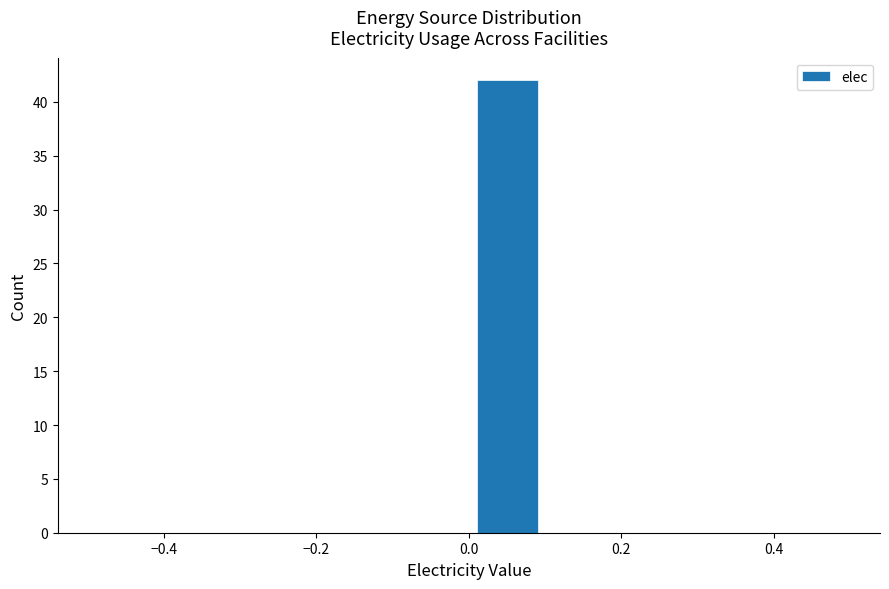

Over which range of the x-axis is the bar tallest?

0.0 to 0.1